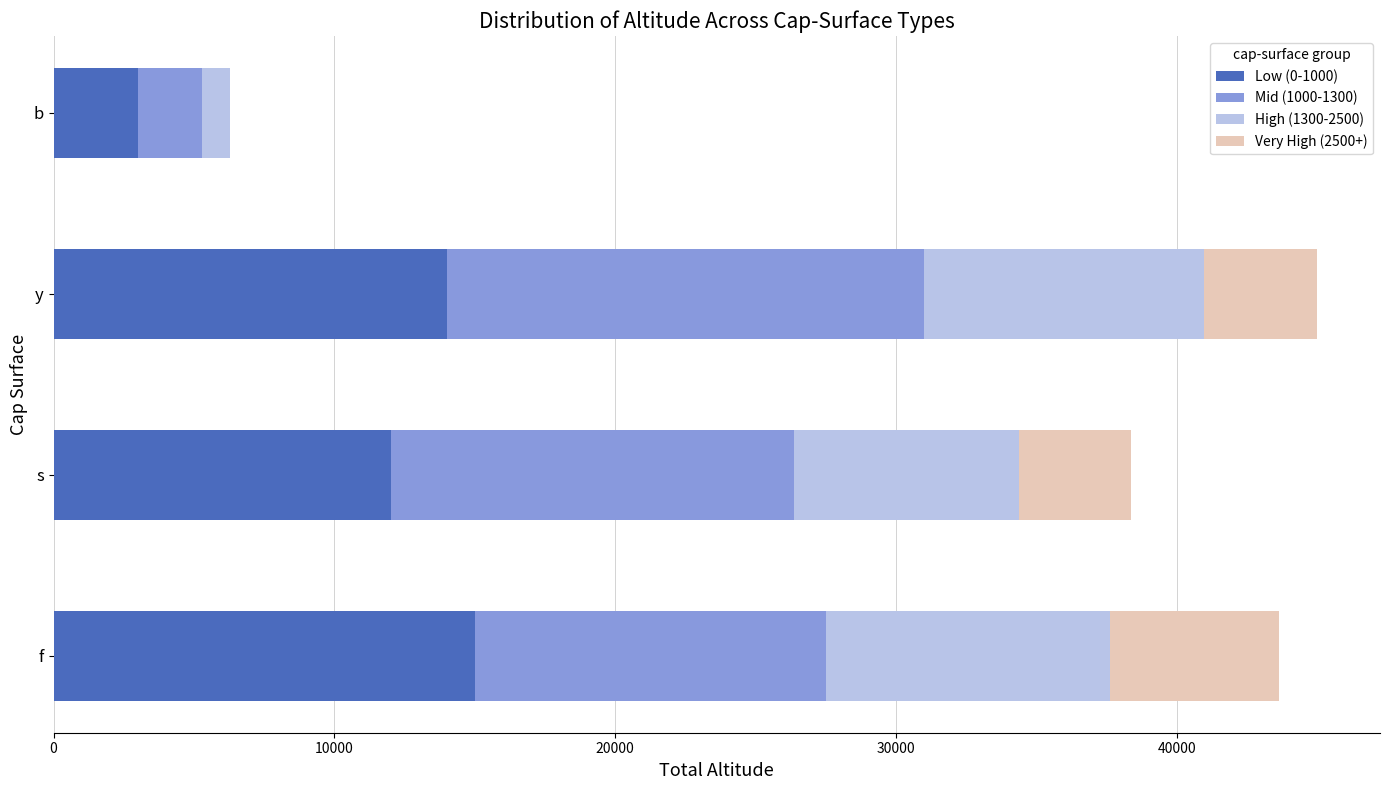

What is the total value across all series at s?

38360